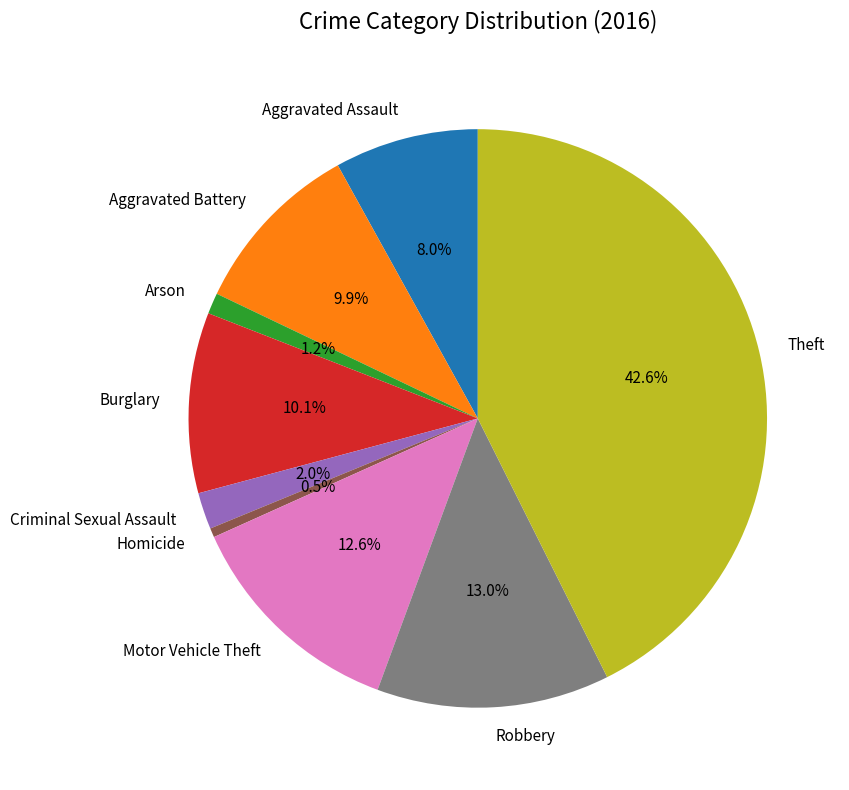

The Robbery slice represents 28% of the pie. True or false?

False